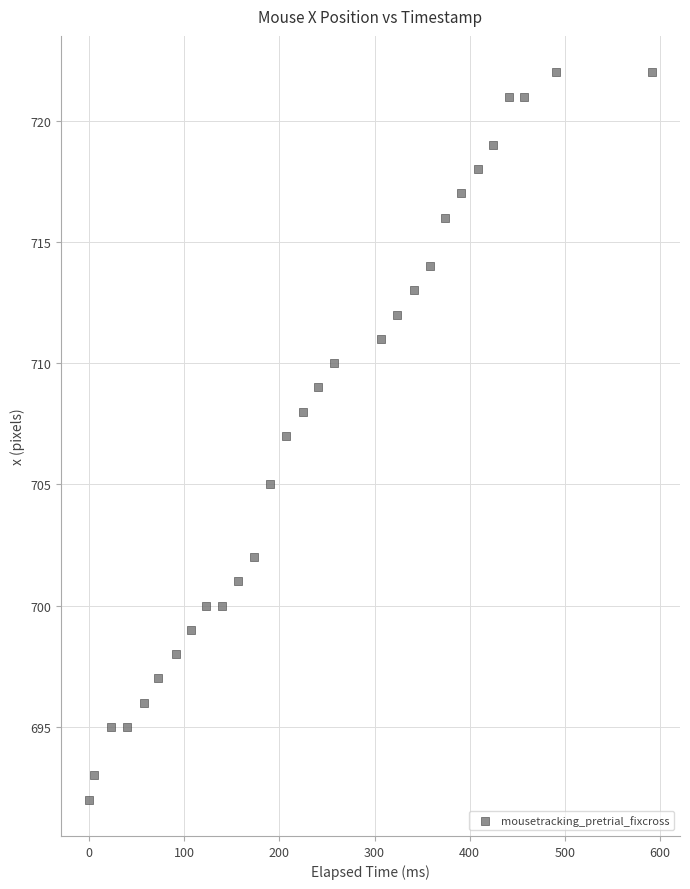

What is the range of Y values (max minus min)?

30